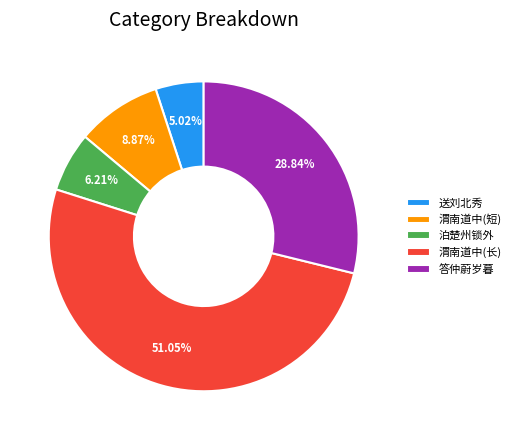

Rank the categories by value from lowest to highest.

送刘北秀, 泊楚州锁外, 渭南道中(短), 答仲蔚岁暮, 渭南道中(长)